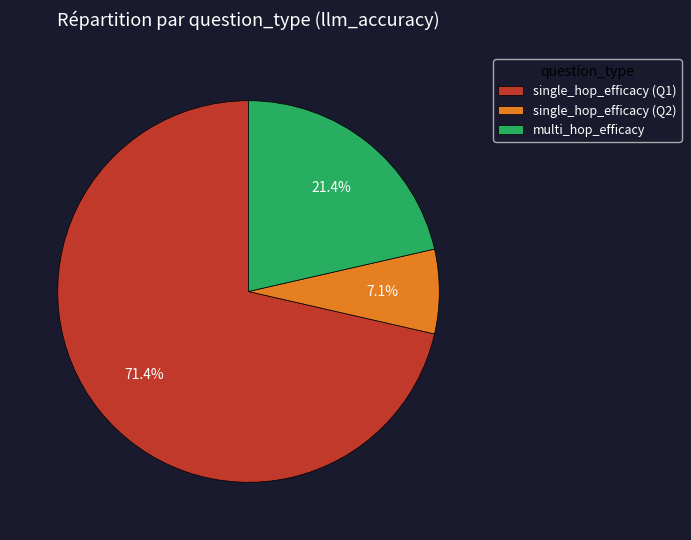

What percentage do single_hop_efficacy (Q2) and single_hop_efficacy (Q1) together represent?

78.6%